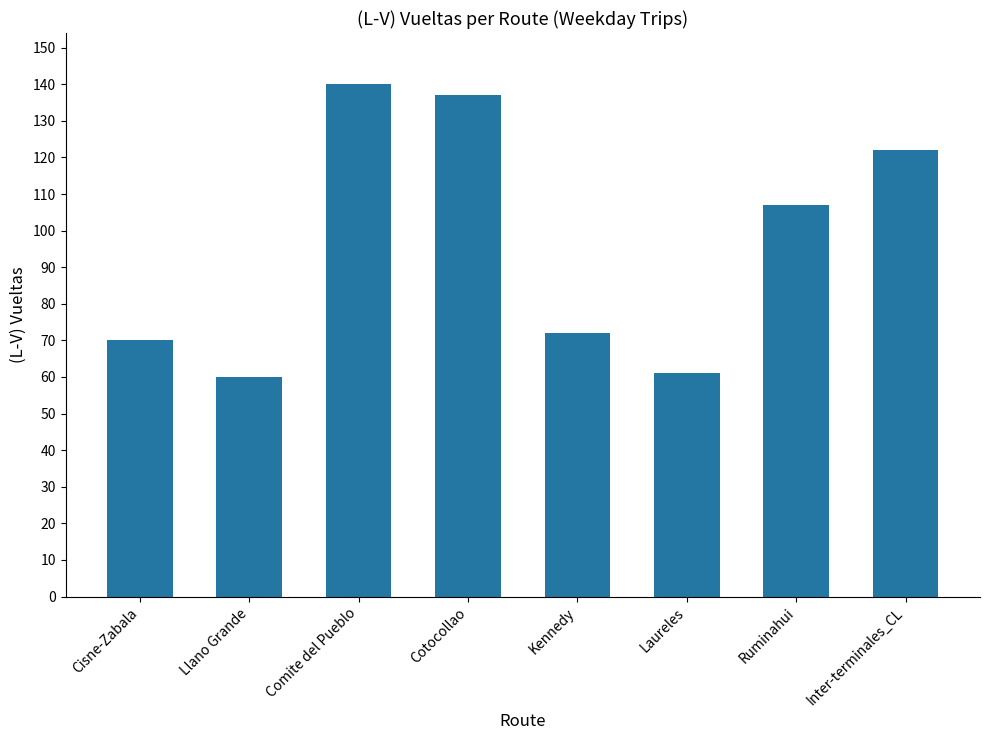

What is the value of the 2nd bar from the left?

60